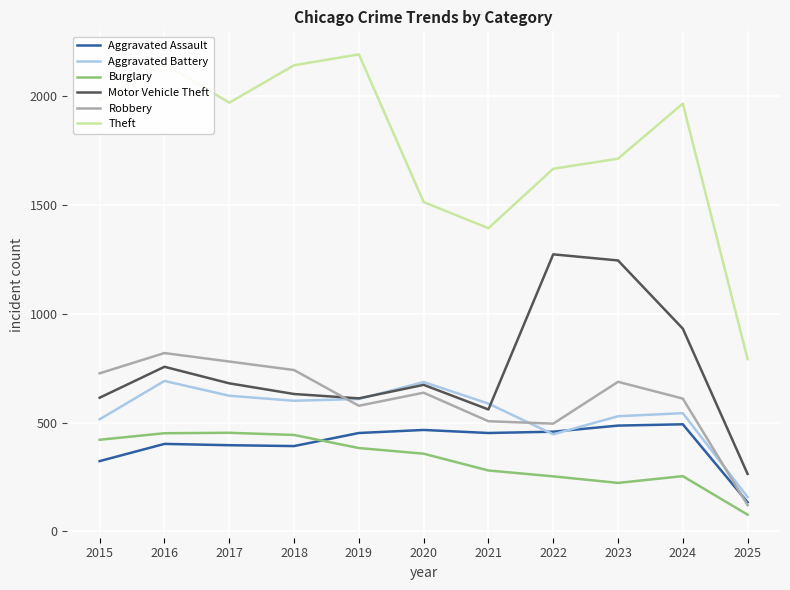

At which label does Aggravated Battery first exceed 587?

2016